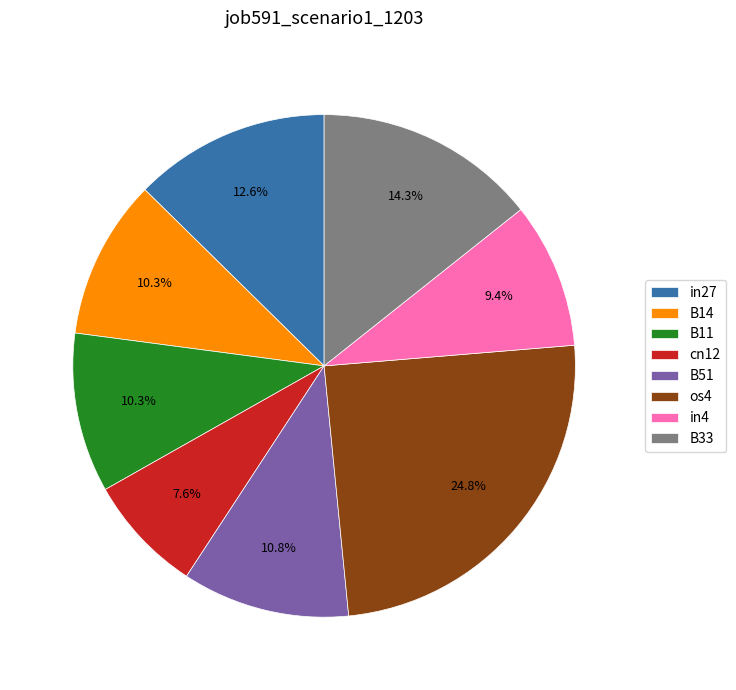

Which has a higher value, in27 or B14?

in27